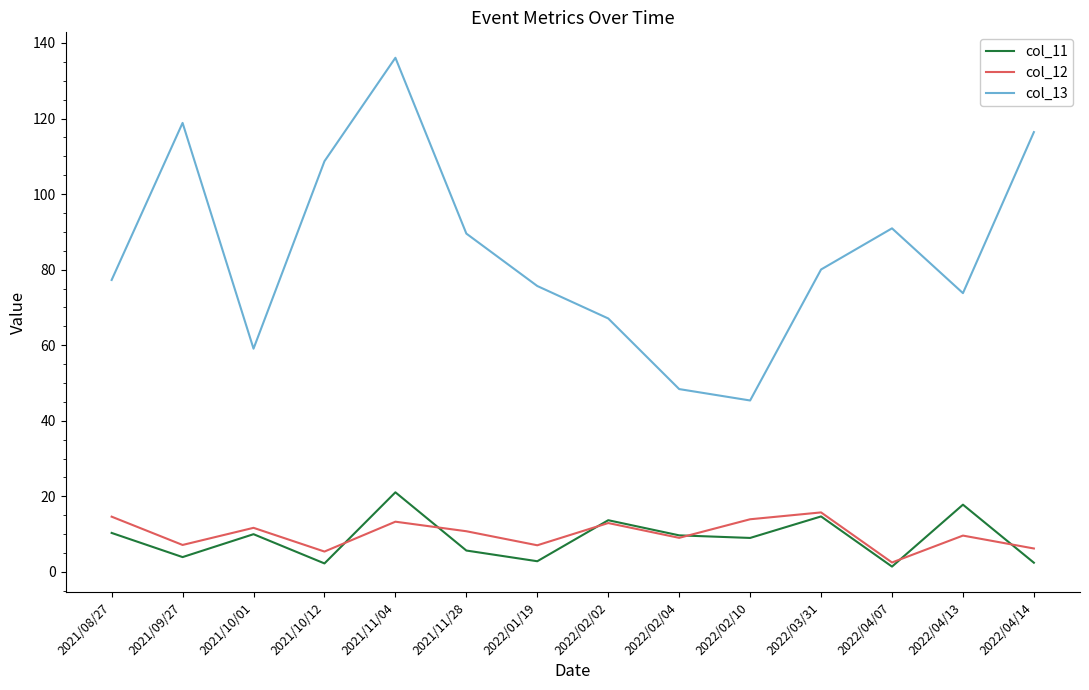

What are all the series names shown in the legend?

col_11, col_12, col_13